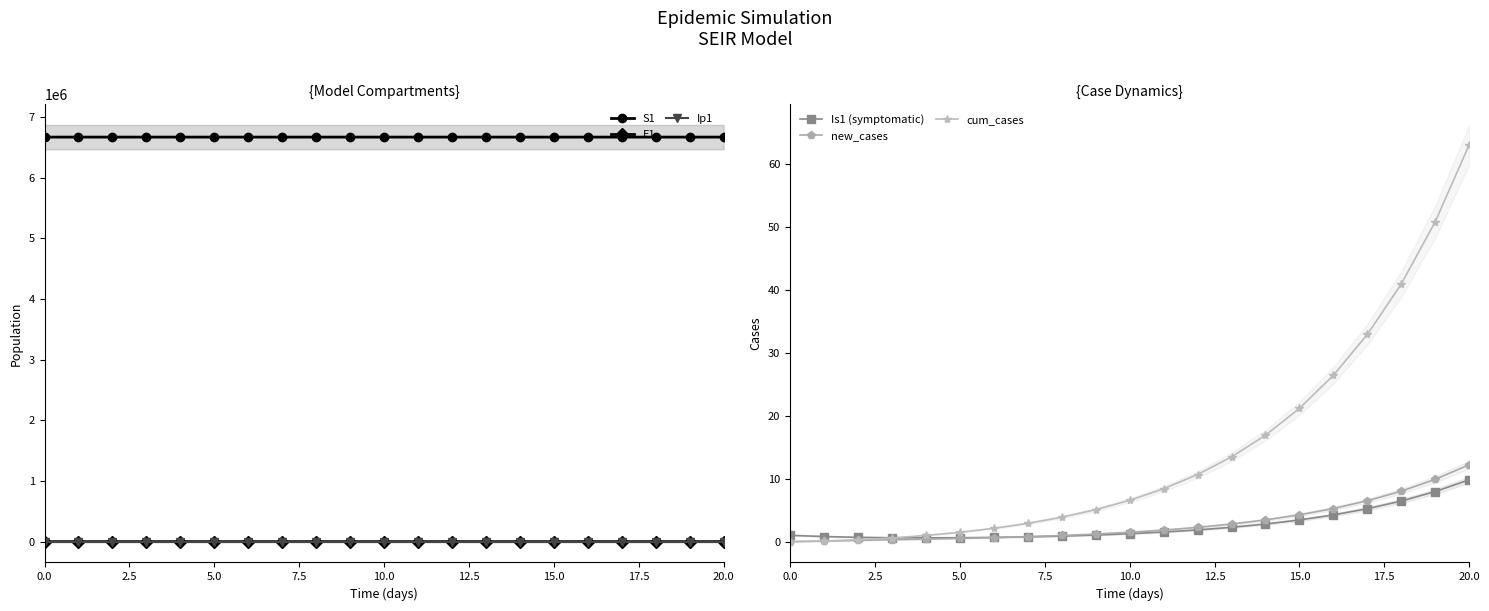

Where is new_cases nearest to the value 6?

17